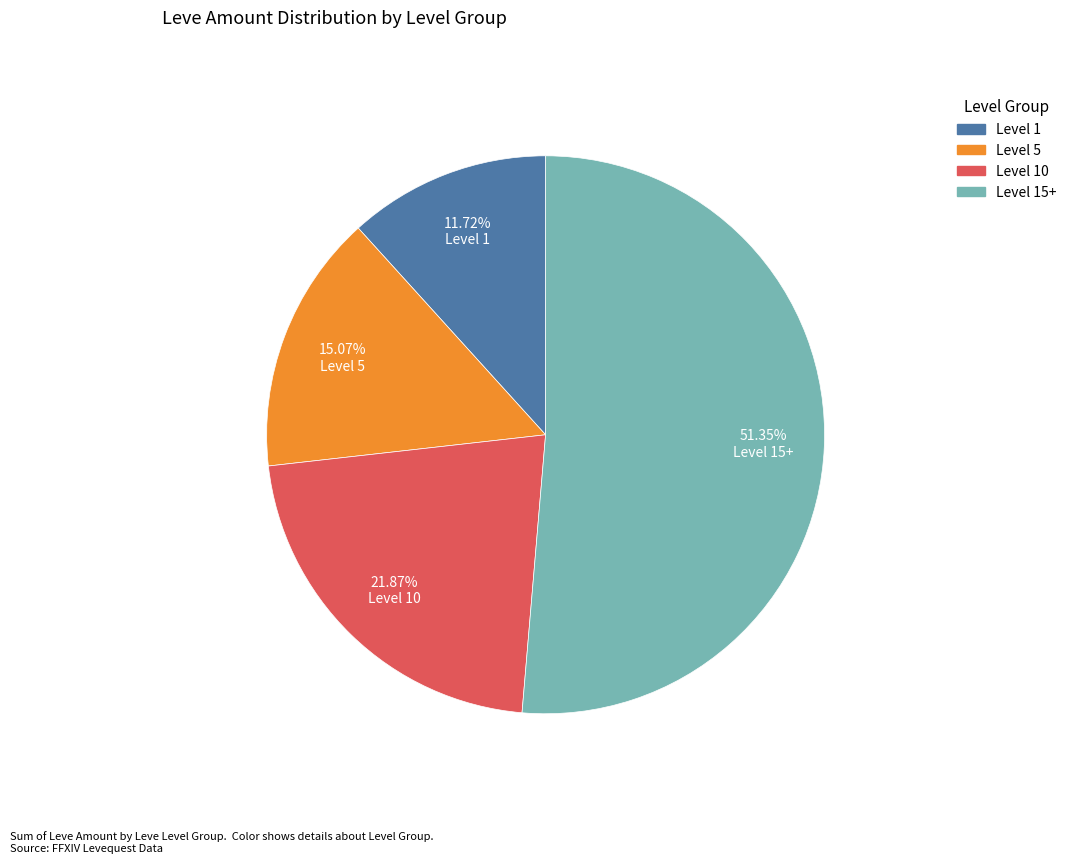

Is there a majority slice in this chart?

Yes